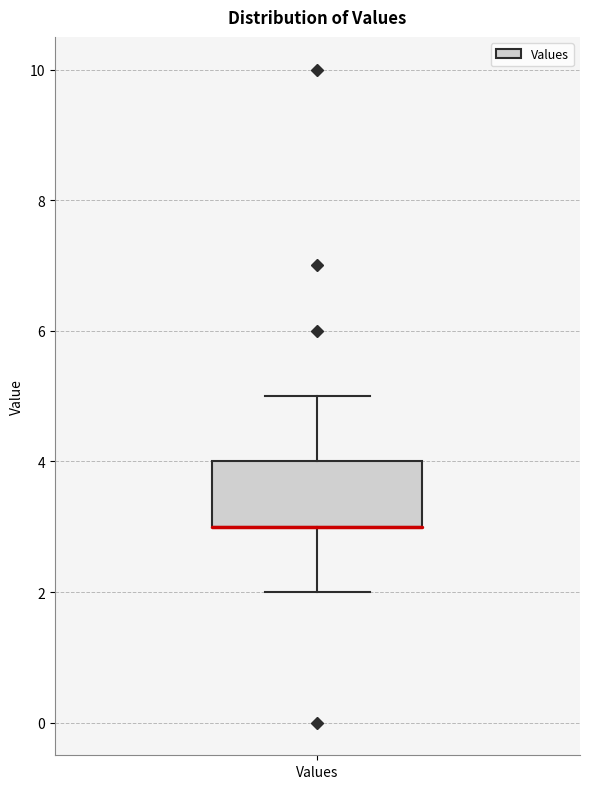

Read this box plot against the y-axis: the position of the median line, the range covered by the box, and the ends of both whiskers. The values are not printed on the chart, so give them approximately, as read against the axis.

median 3 (drawn on the box's lower edge), box 3 to 4, whiskers 2 to 5